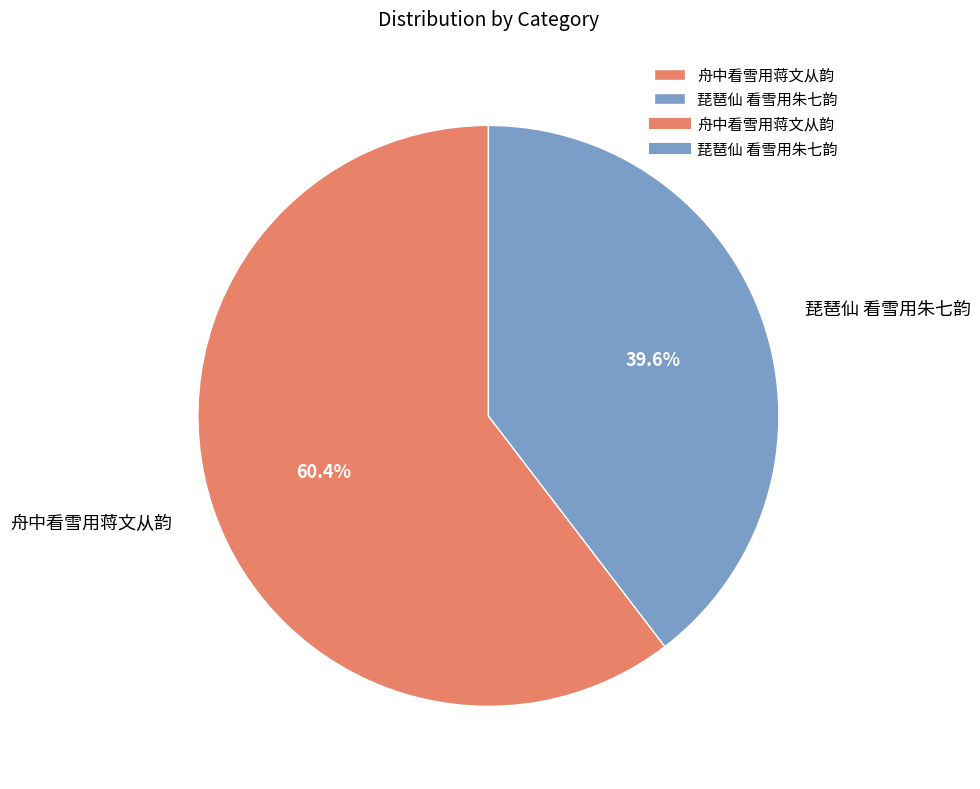

Rank the categories by value from highest to lowest.

舟中看雪用蒋文从韵, 琵琶仙 看雪用朱七韵